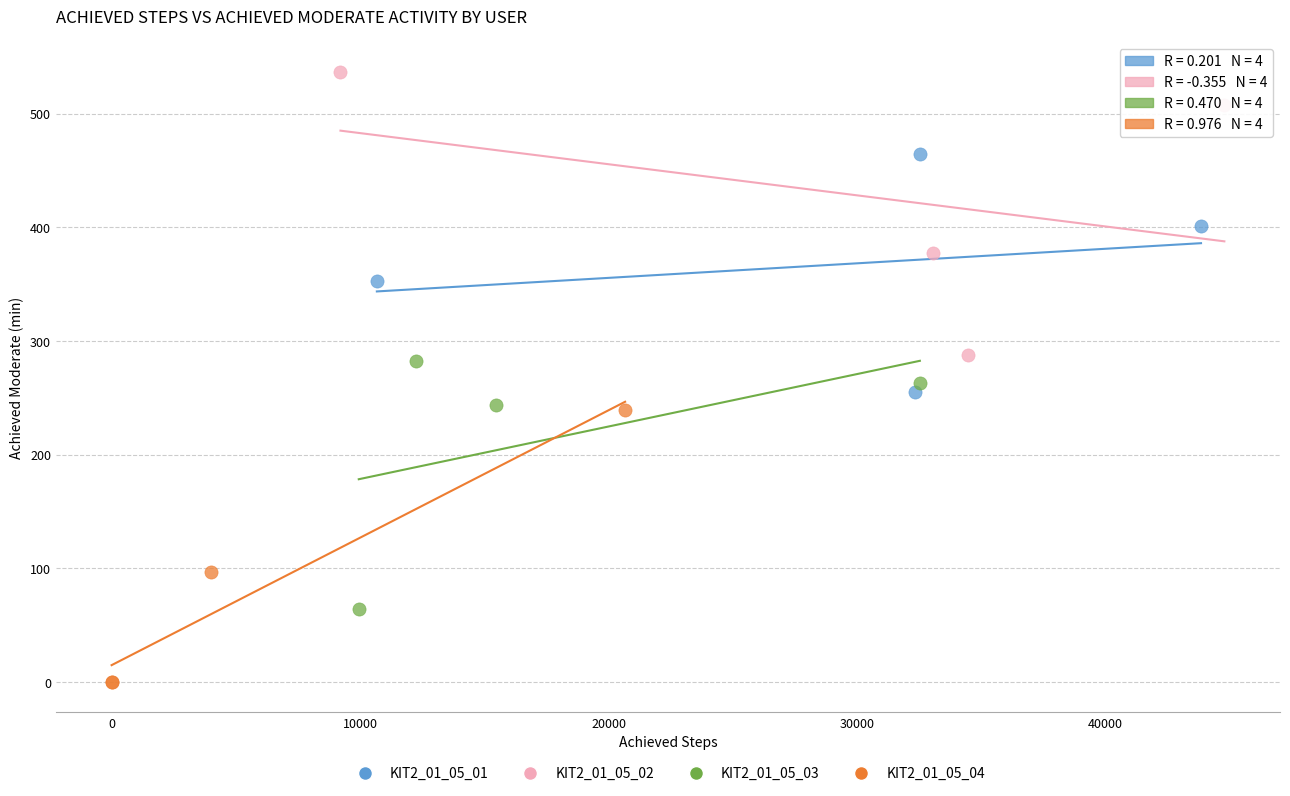

Which series has the widest spread of Y values?

KIT2_01_05_02